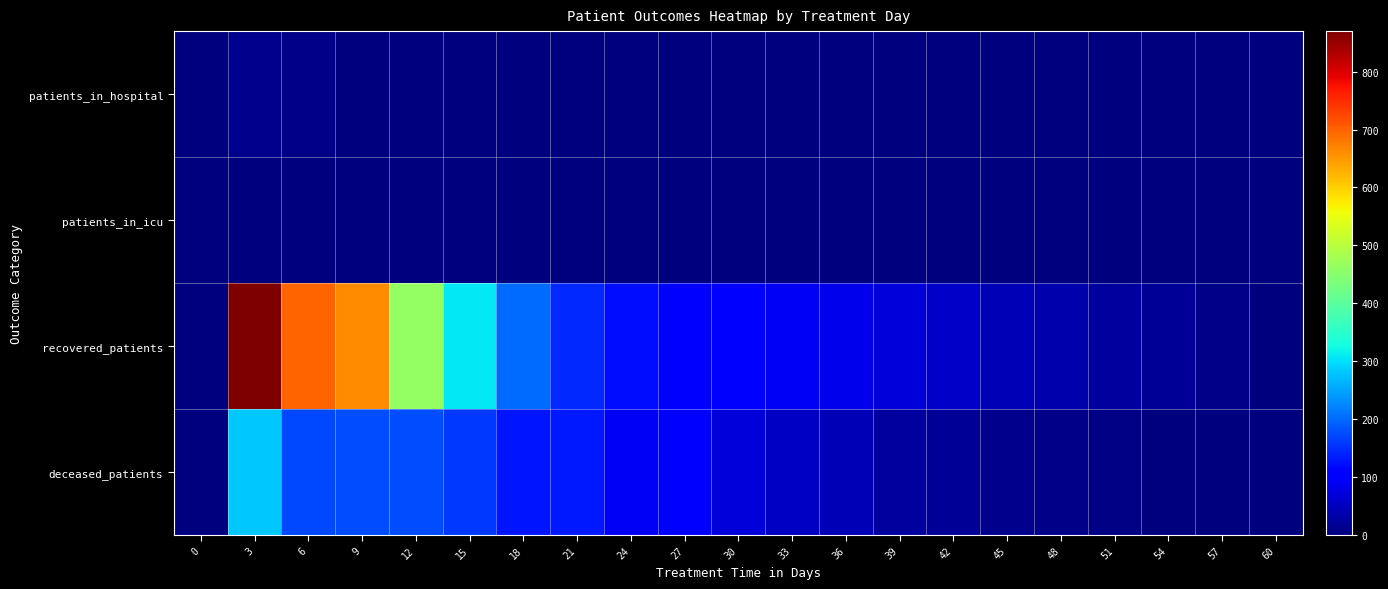

Rank the series by their maximum value, from highest to lowest.

recovered_patients, deceased_patients, patients_in_hospital, patients_in_icu